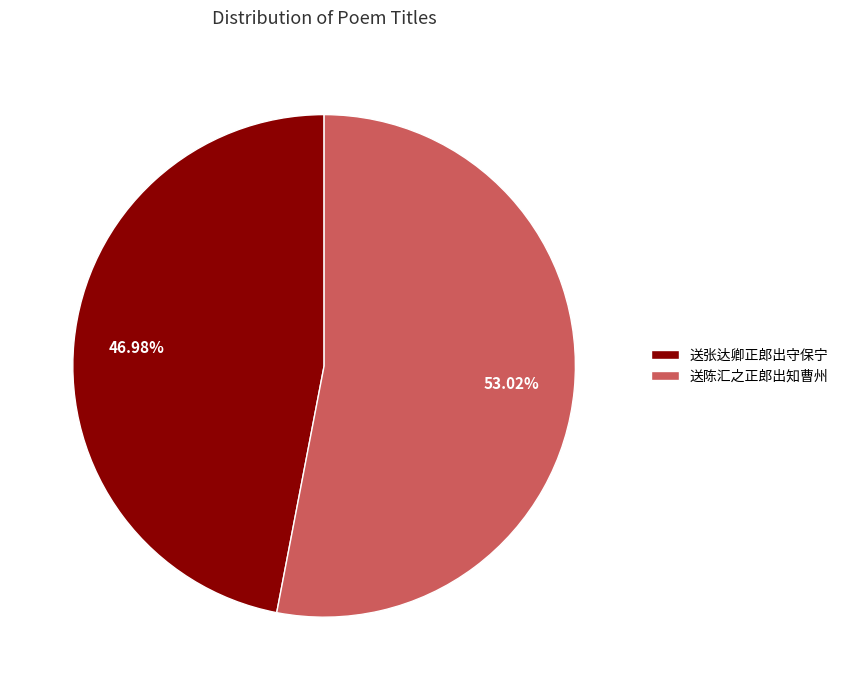

Which has a higher value, 送张达卿正郎出守保宁 or 送陈汇之正郎出知曹州?

送陈汇之正郎出知曹州